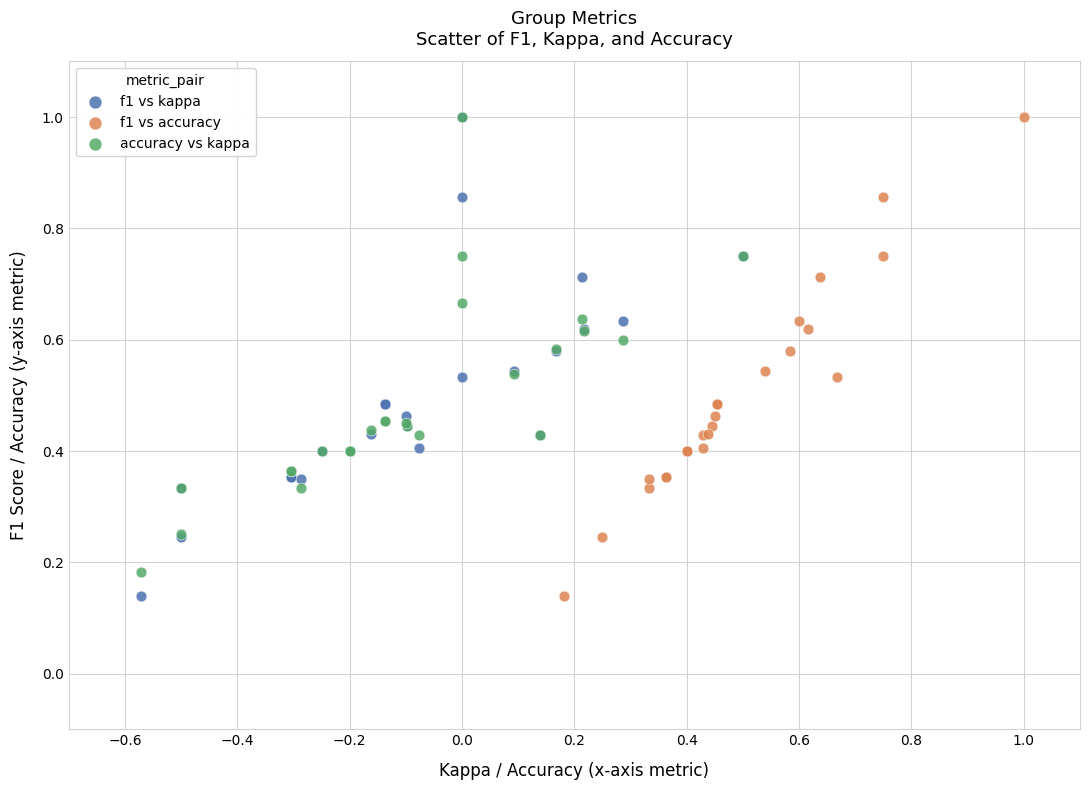

What are all the series names shown in the legend?

f1 vs kappa, f1 vs accuracy, accuracy vs kappa